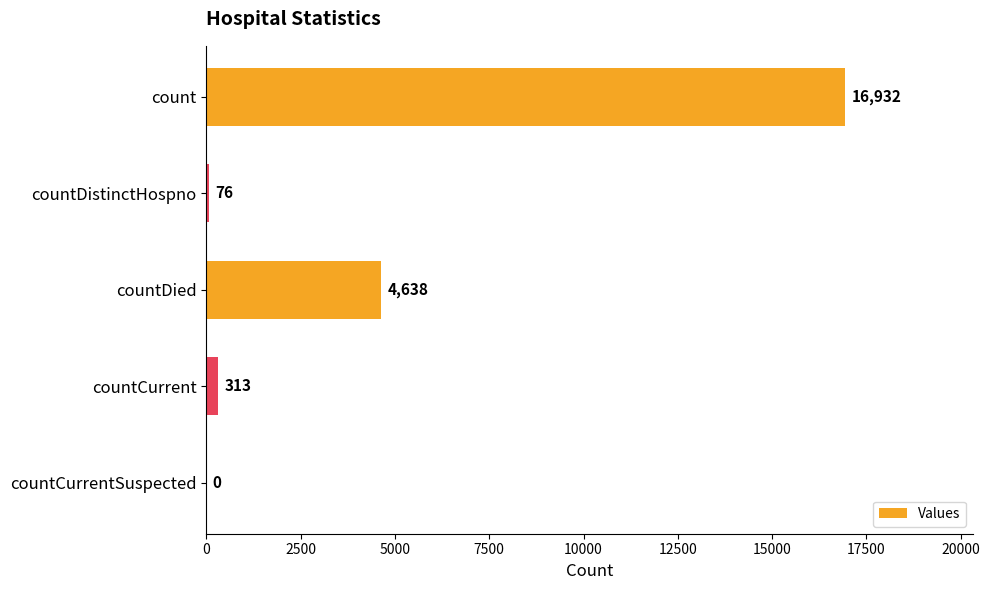

What is the sum of the values at count and countDied?

21570